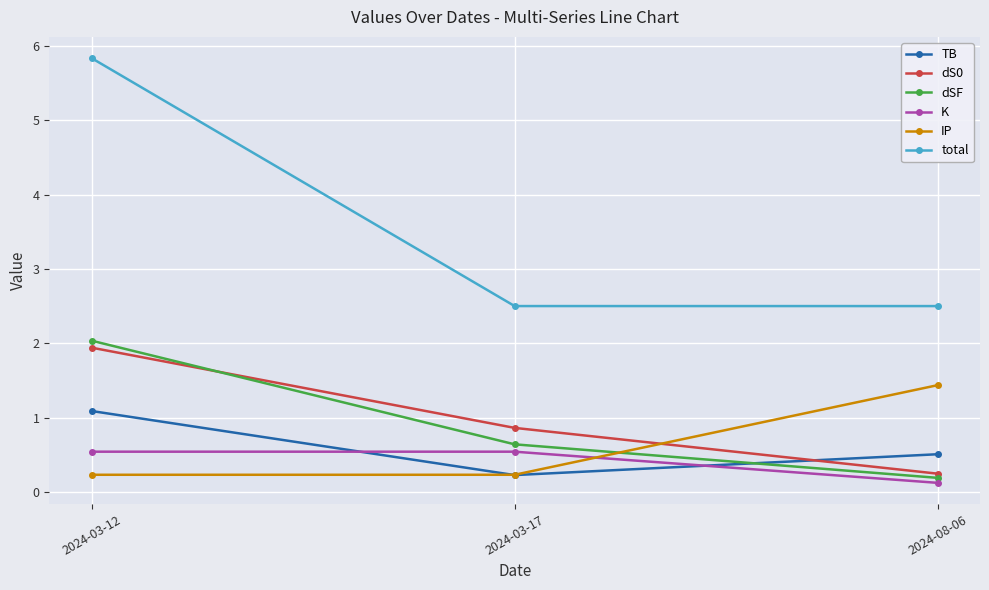

What are all the series names shown in the legend?

TB, dS0, dSF, K, IP, total